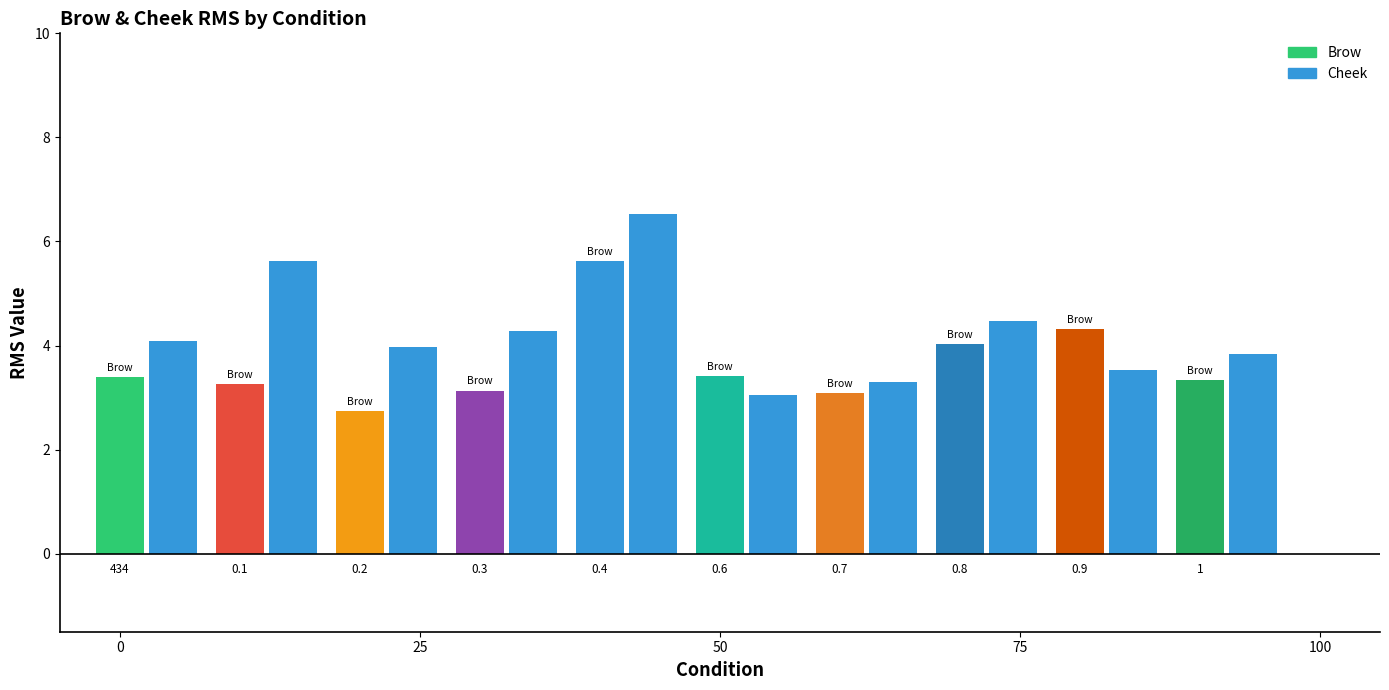

Reading left to right, transcribe all the data shown in this chart.

Brow: 3.4	3.3	2.7	3.1	5.6	3.4	3.1	4.0	4.3	3.3
Cheek: 4.1	5.6	4.0	4.3	6.5	3.1	3.3	4.5	3.5	3.8